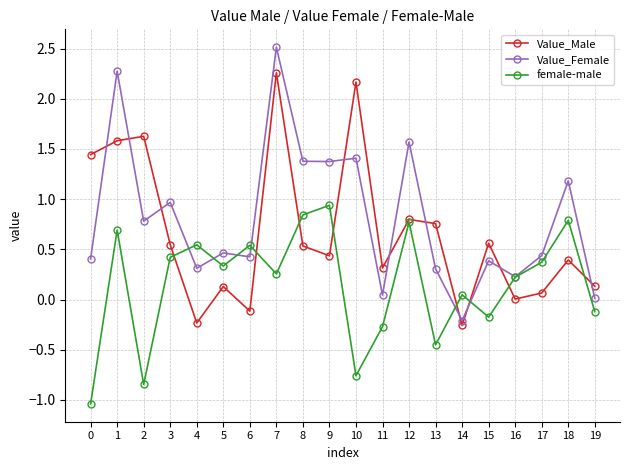

How many values in female-male are above zero?

13